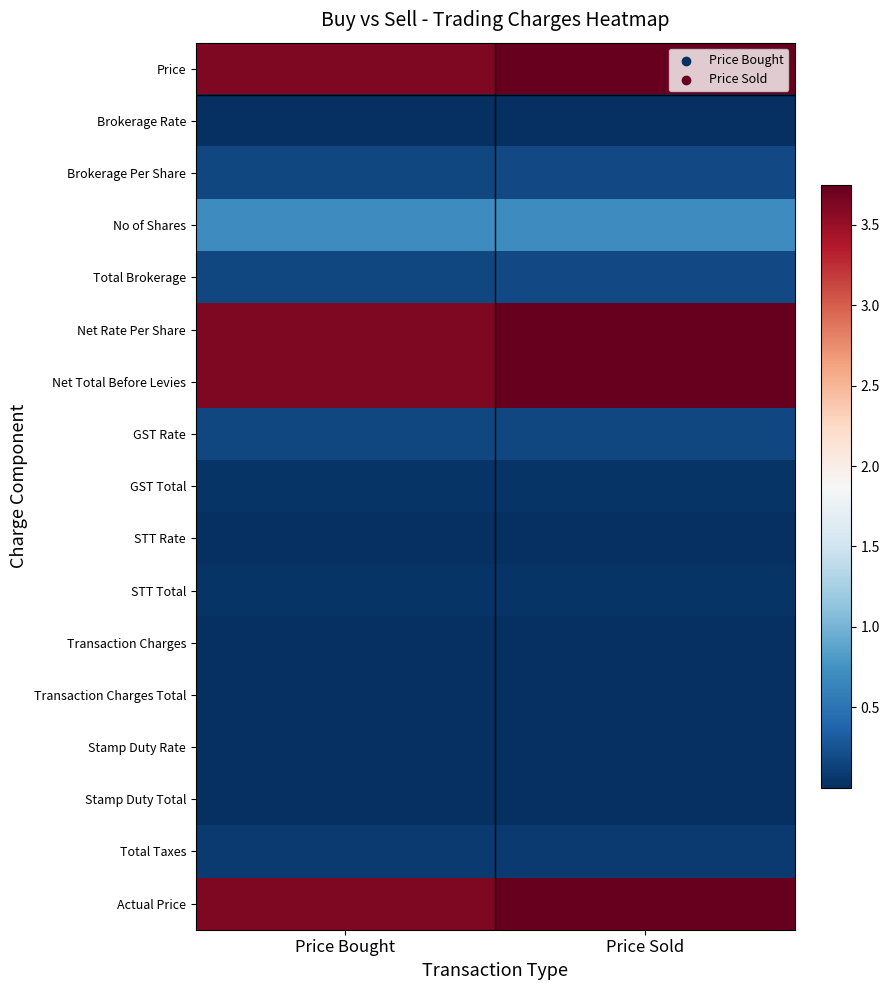

Reading left to right, extract all data points from this chart.

Price: Price Bought=3.6	Price Sold=3.7
Brokerage Rate: Price Bought=0.0	Price Sold=0.0
Brokerage Per Share: Price Bought=0.2	Price Sold=0.2
No of Shares: Price Bought=0.7	Price Sold=0.7
Total Brokerage: Price Bought=0.2	Price Sold=0.2
Net Rate Per Share: Price Bought=3.6	Price Sold=3.7
Net Total Before Levies: Price Bought=3.6	Price Sold=3.7
GST Rate: Price Bought=0.2	Price Sold=0.2
GST Total: Price Bought=0.0	Price Sold=0.0
STT Rate: Price Bought=0.0	Price Sold=0.0
STT Total: Price Bought=0.0	Price Sold=0.0
Transaction Charges: Price Bought=0.0	Price Sold=0.0
Transaction Charges Total: Price Bought=0.0	Price Sold=0.0
Stamp Duty Rate: Price Bought=0.0	Price Sold=0.0
Stamp Duty Total: Price Bought=0.0	Price Sold=0.0
Total Taxes: Price Bought=0.1	Price Sold=0.1
Actual Price: Price Bought=3.6	Price Sold=3.7